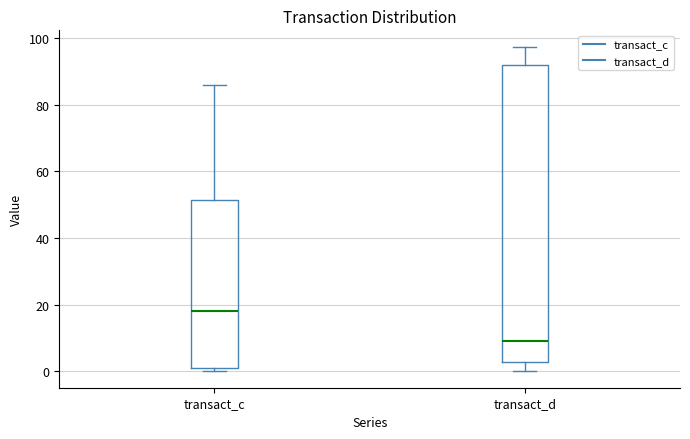

Which box's median line is the highest?

transact_c